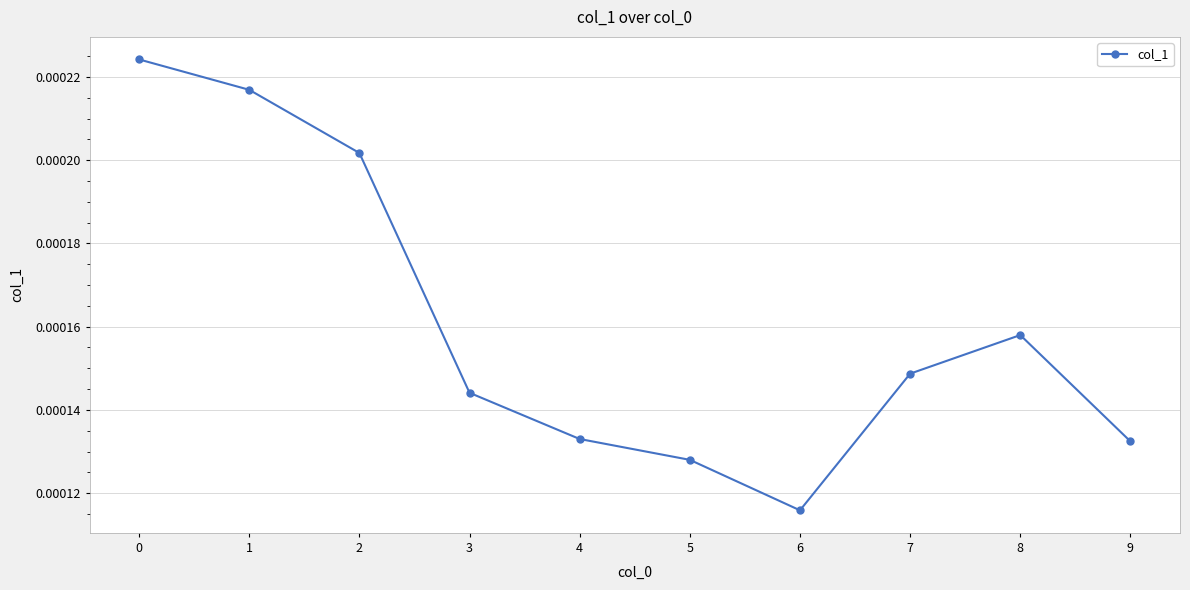

Between 6 and 8, which is larger?

8